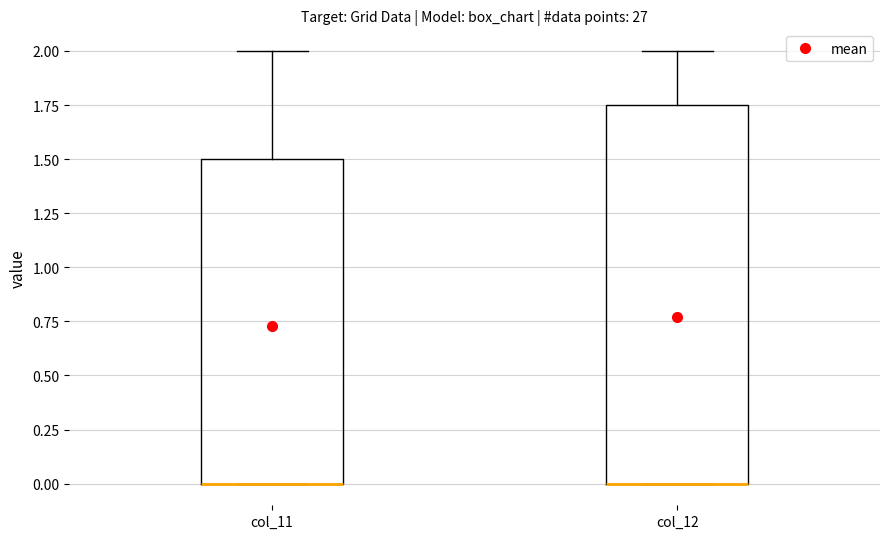

Reading left to right, transcribe this box plot: for each box, give where its median line is, the range the box spans, and where its two whiskers end, as read against the y-axis. The values are not printed on the chart, so give them approximately, as read against the axis.

col_11: median 0.00 (drawn on the box's lower edge), box 0.00 to 1.50, whiskers 0.00 to 2.00
col_12: median 0.00 (drawn on the box's lower edge), box 0.00 to 1.75, whiskers 0.00 to 2.00